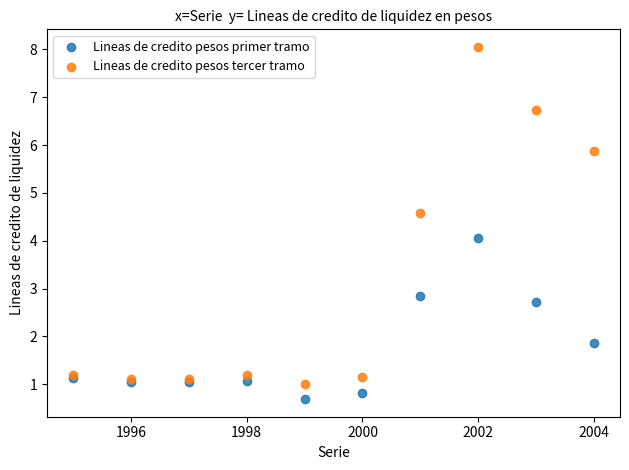

What are all the series names shown in the legend?

Lineas de credito pesos primer tramo, Lineas de credito pesos tercer tramo